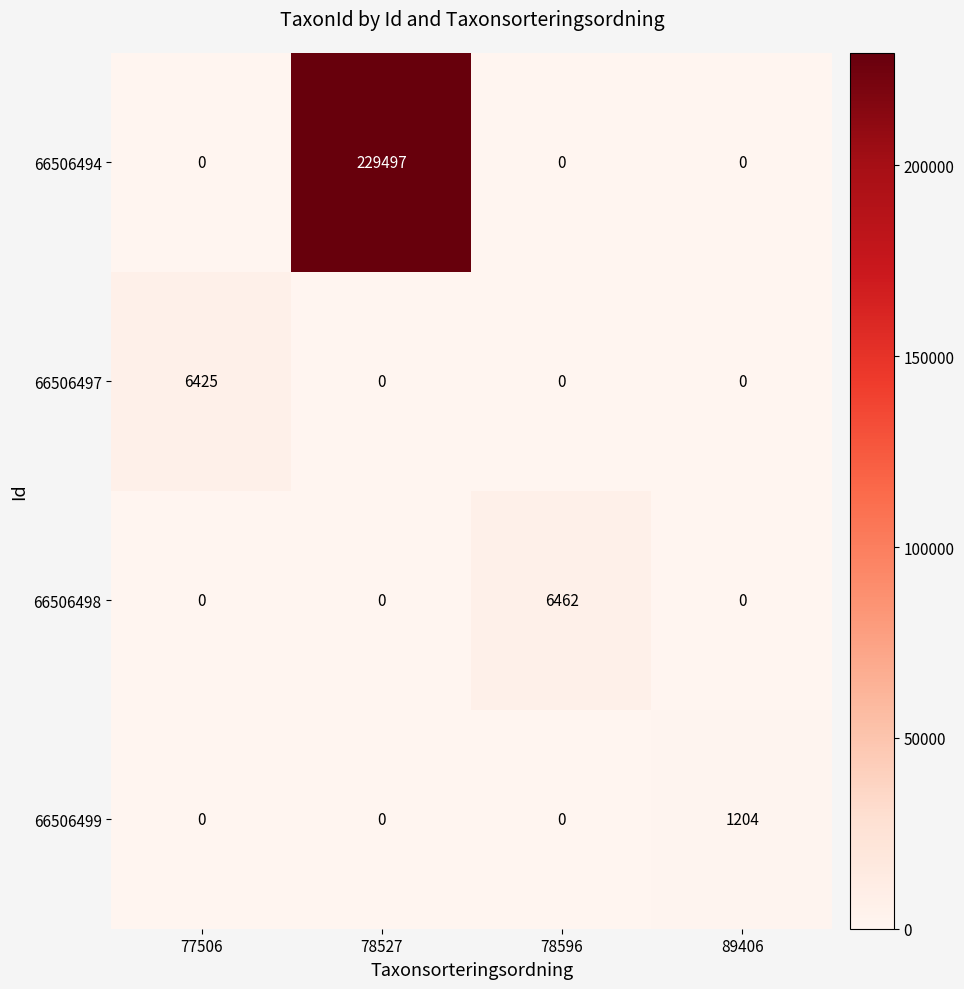

At which category is the sum across all series the highest?

78527